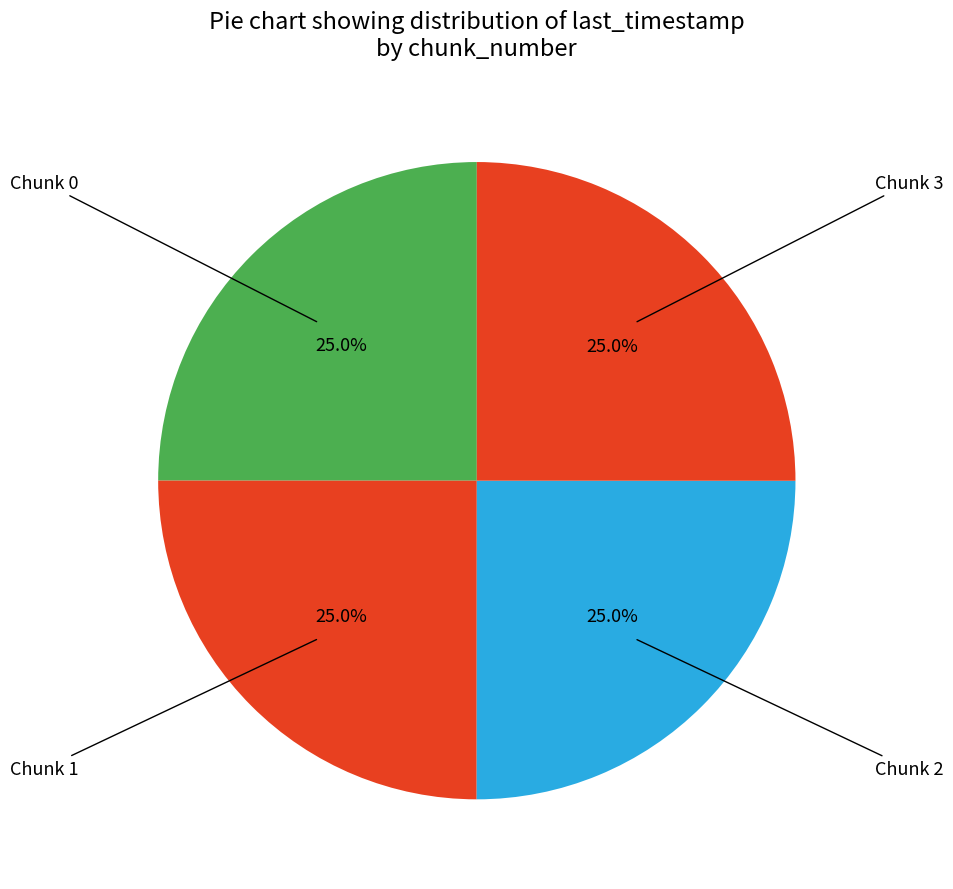

Is there a majority slice in this chart?

No